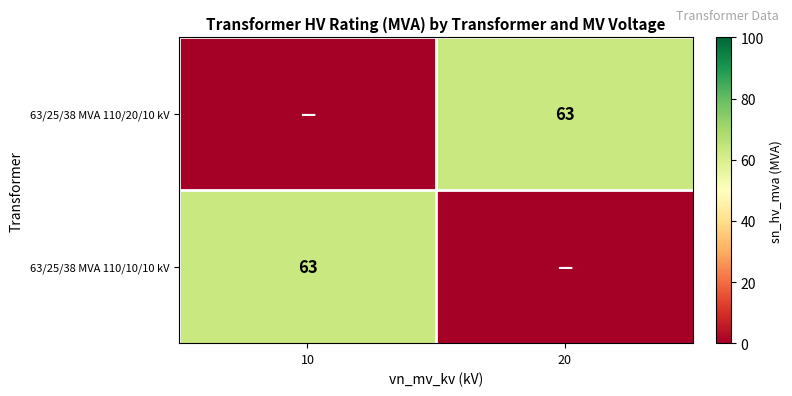

True or false: 63/25/38 MVA 110/10/10 kV has a value of 106 at 10.

False